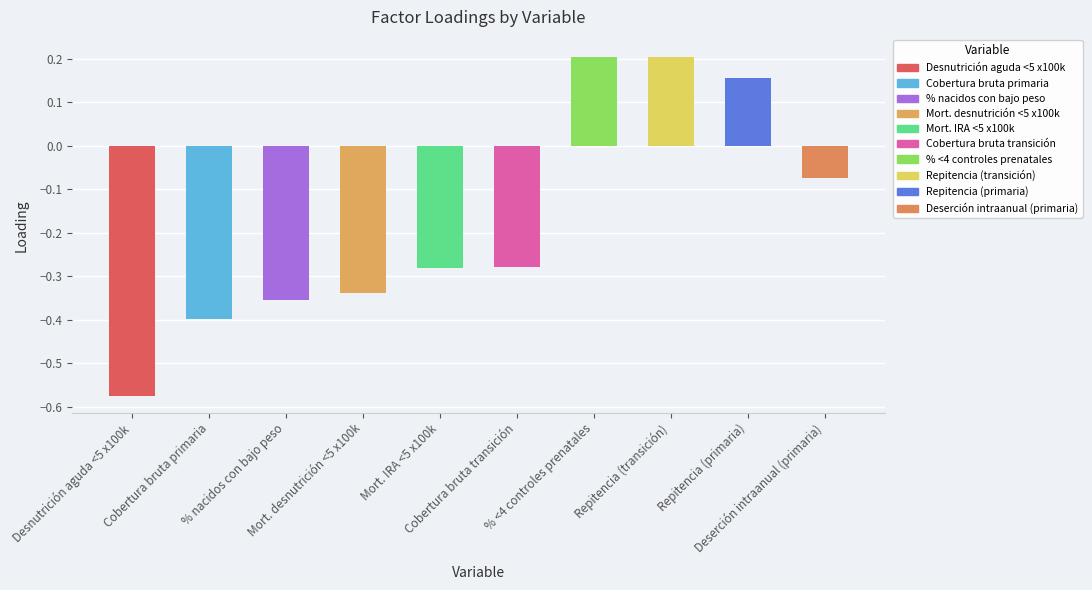

What is the sum of all values?

-1.7